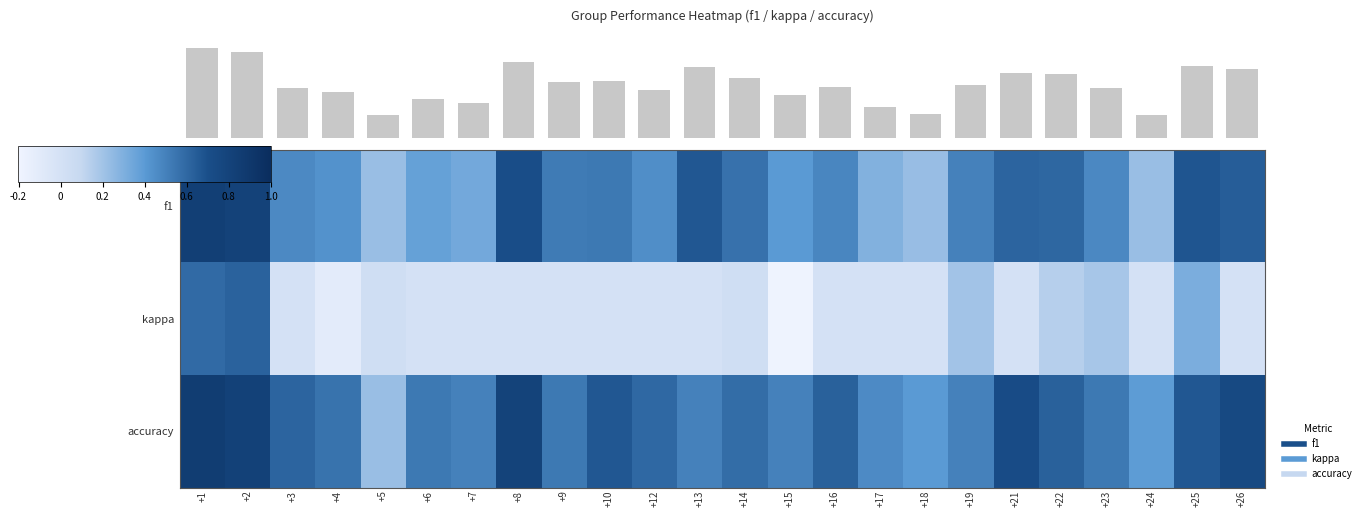

How many distinct data groups are displayed?

3